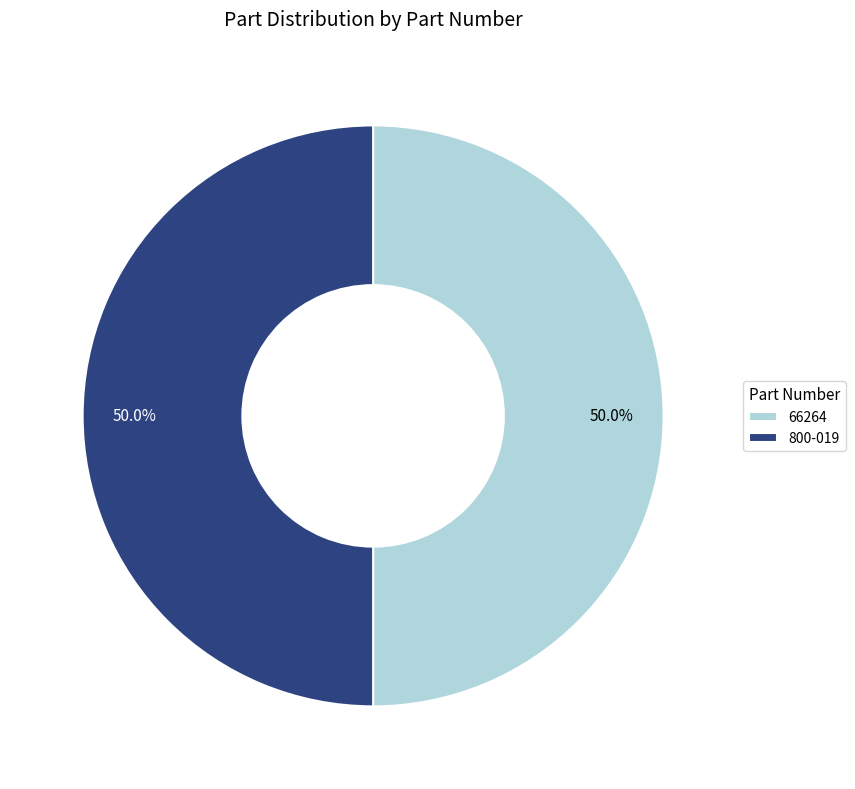

How many slices are in this pie chart?

2